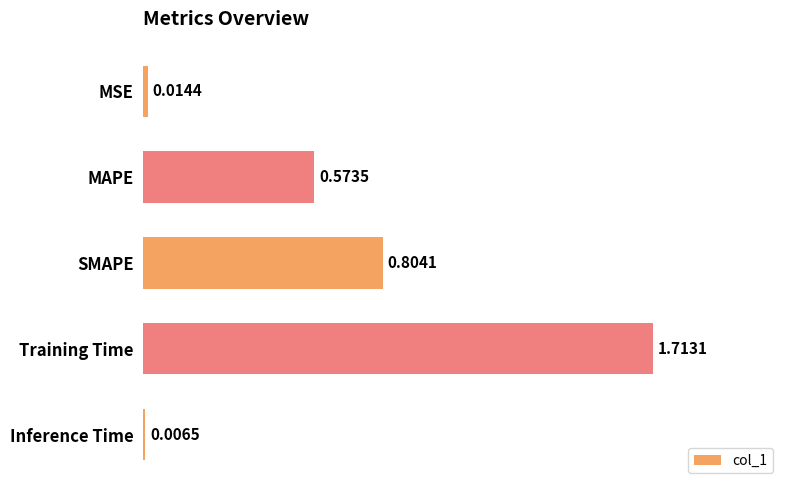

Which label corresponds to the largest value in the chart?

Training Time